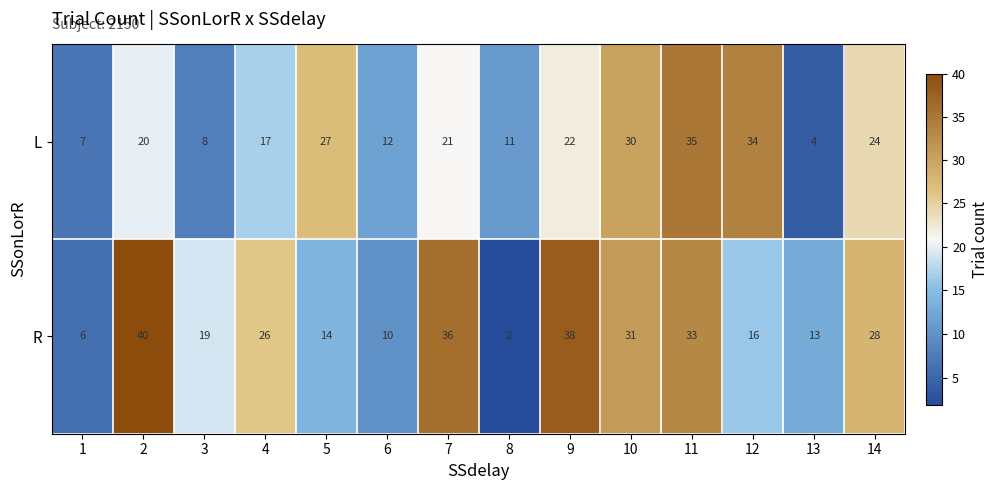

The L series shows 7 at 4. True or false?

False